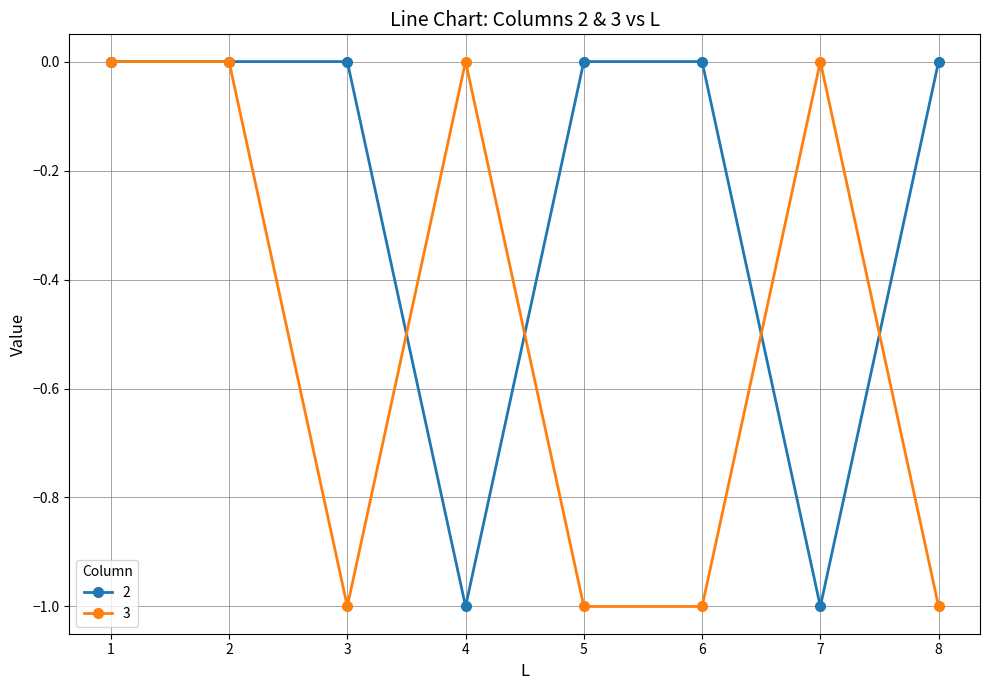

Reading left to right, extract all data points from this chart.

2: 0	0	0	-1	0	0	-1	0
3: 0	0	-1	0	-1	-1	0	-1